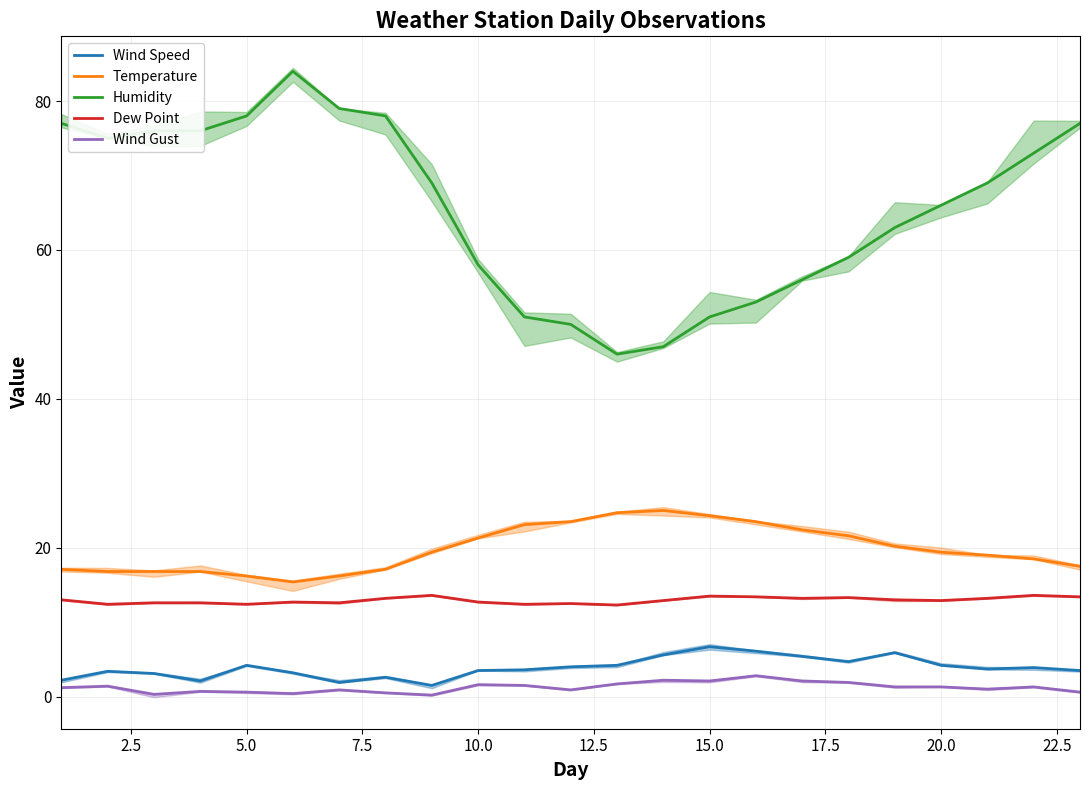

What is the difference between the Dew Point values at 10.0 and 5.0?

0.3